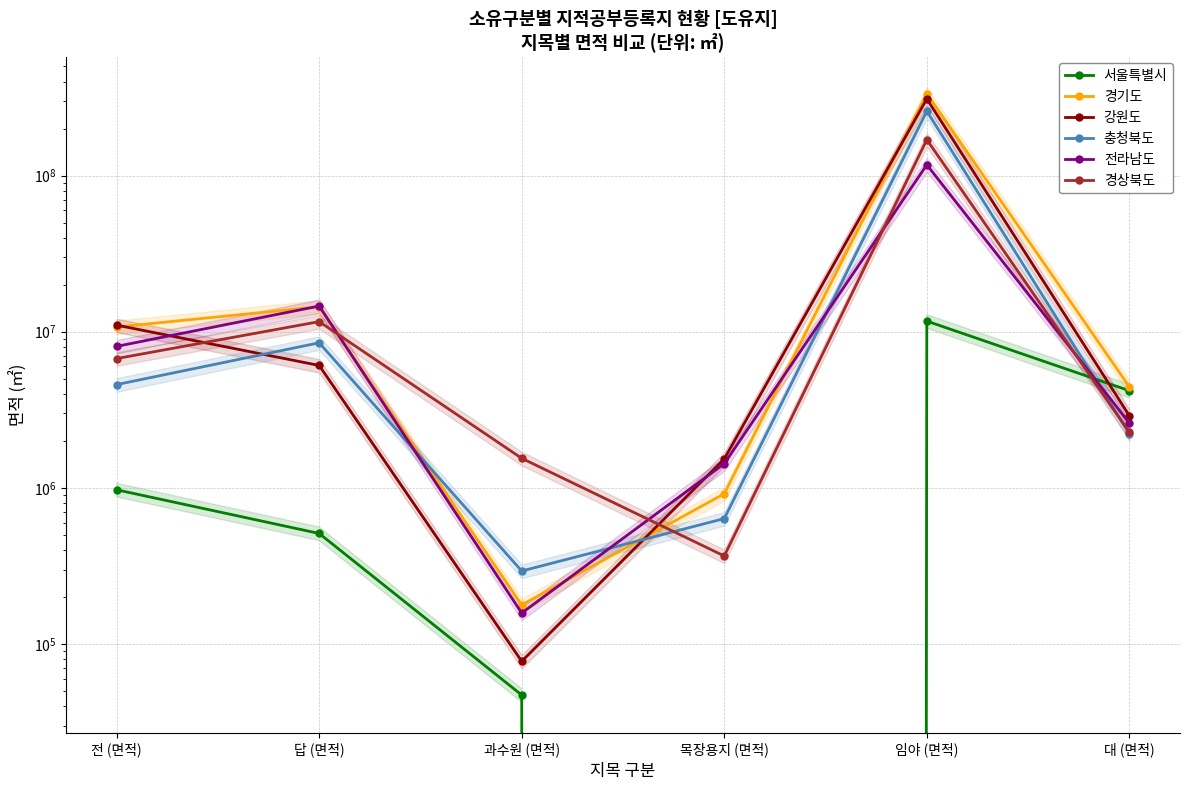

How many lines are shown in the chart?

6